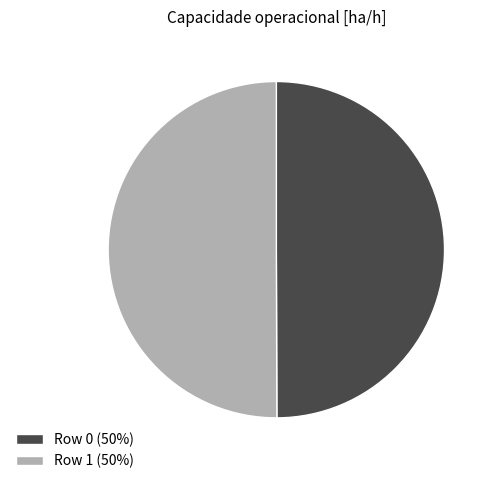

Is it true that Row 1 is 59% of the pie?

False